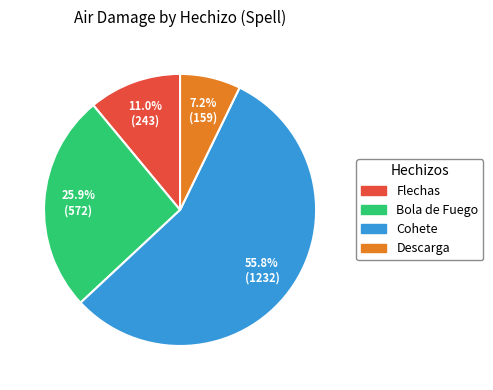

How many slices are in this pie chart?

4